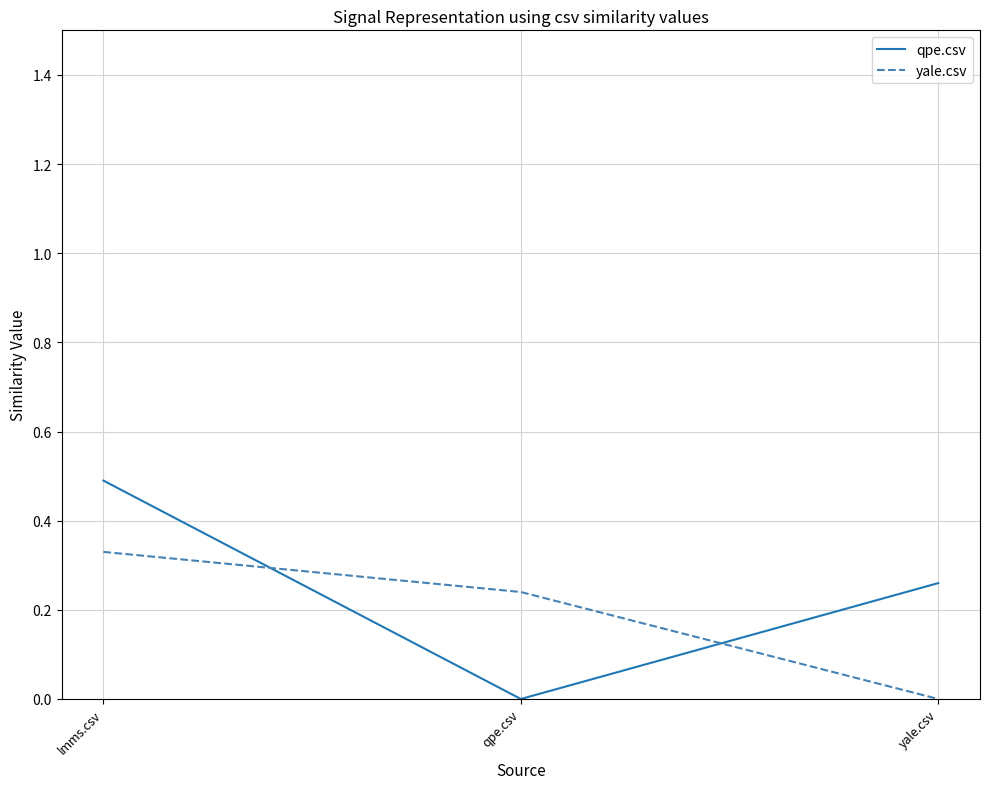

How many series are shown in this chart?

2